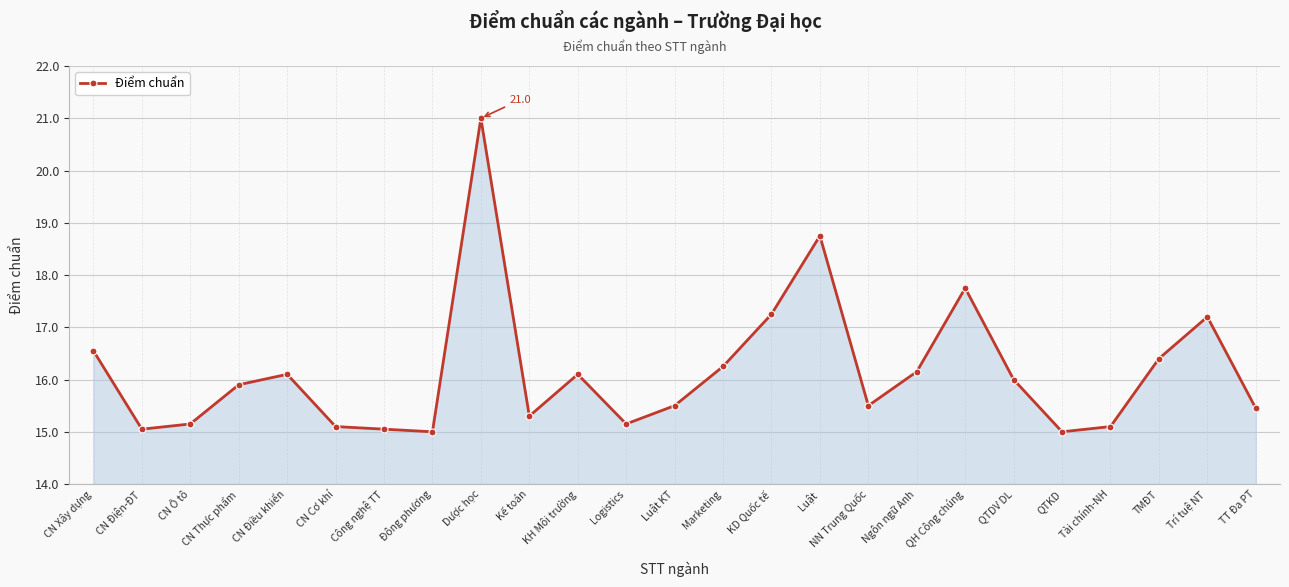

True or false: the data shows 25.2 at CN Điện-ĐT.

False